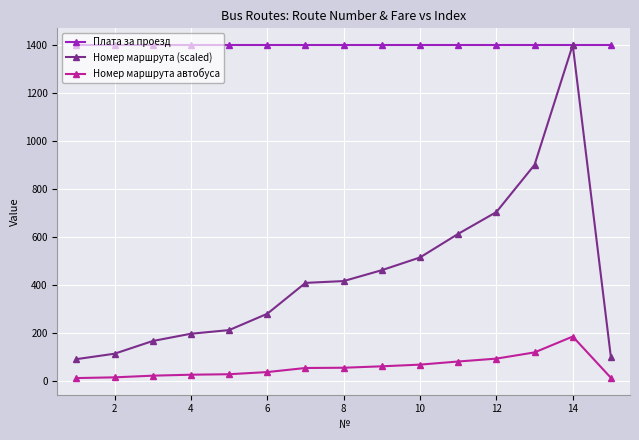

List the series in order of their overall mean, highest first.

Плата за проезд, Номер маршрута (scaled), Номер маршрута автобуса